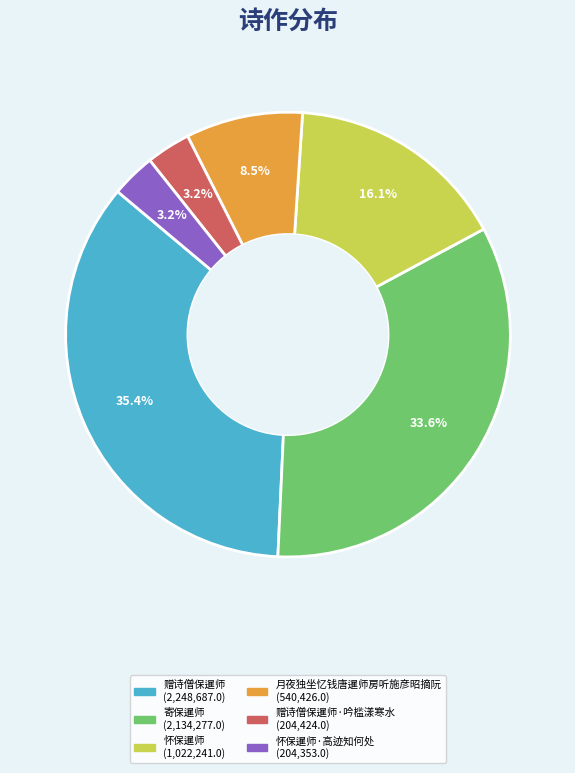

Is there a majority slice in this chart?

No